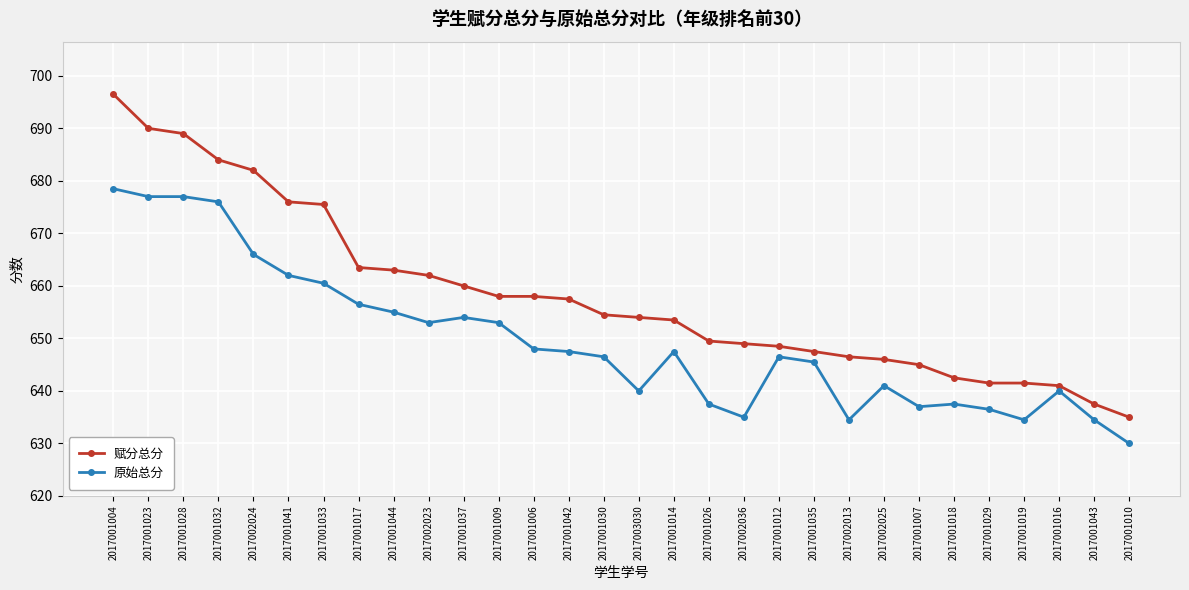

Count the number of data series in this chart.

2